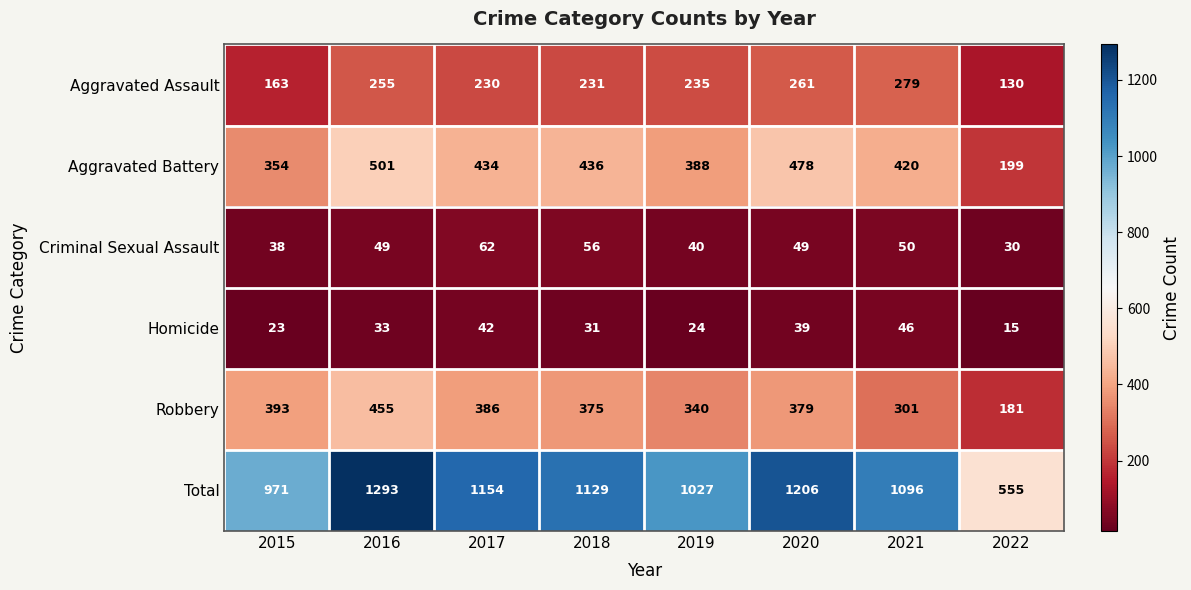

What is the greatest value displayed?

1293